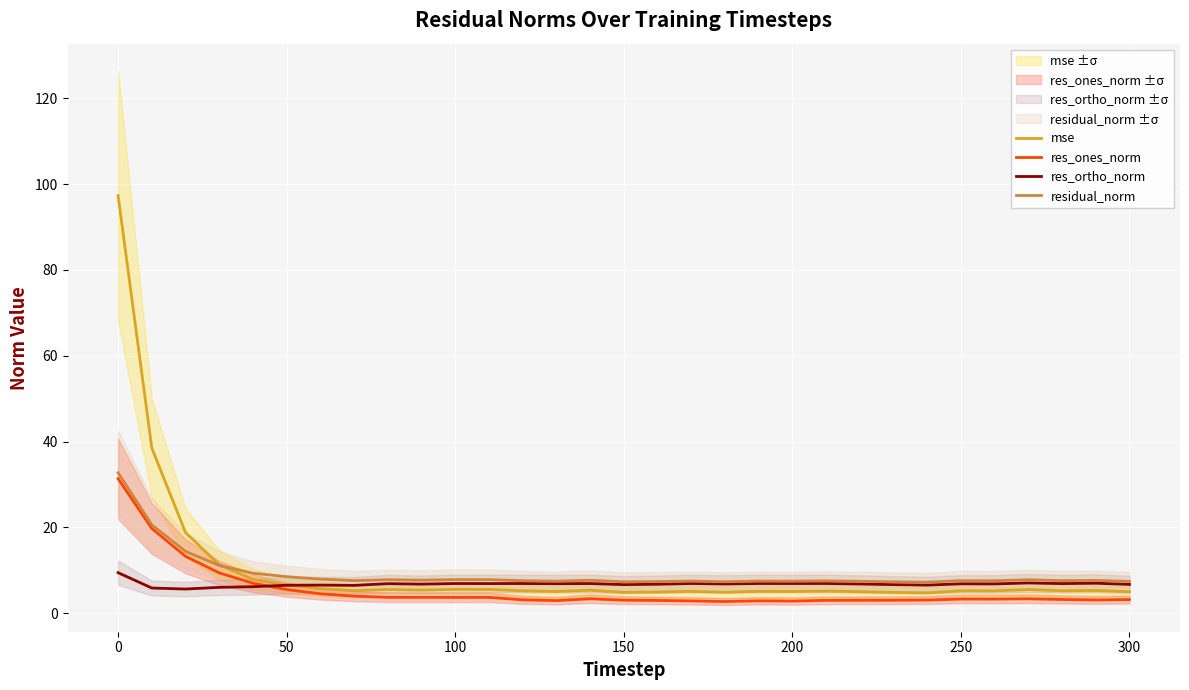

How many intersections are there between mse and res_ortho_norm?

1